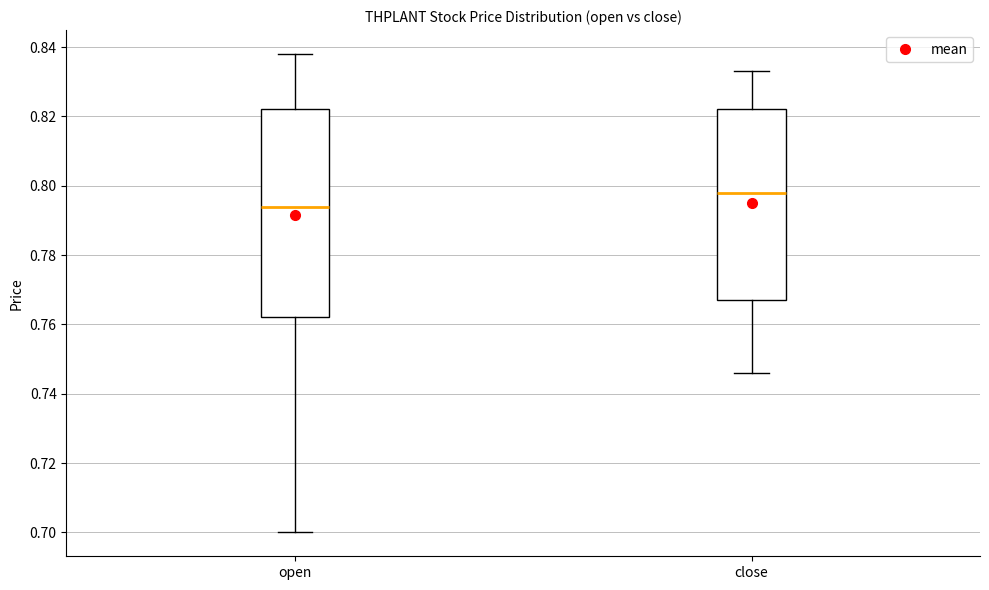

Which box's median line is the lowest?

open